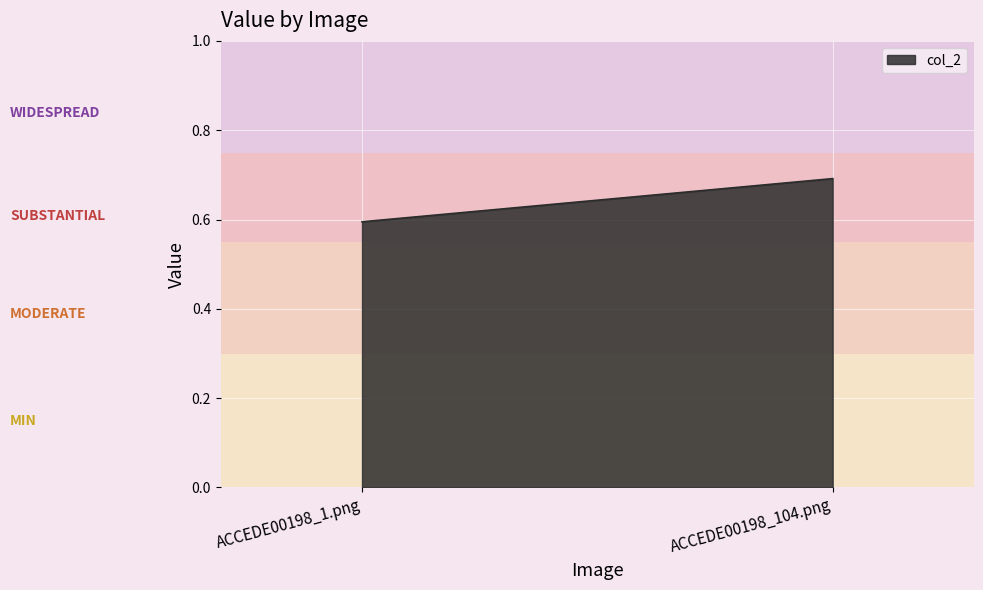

What is the change in value from ACCEDE00198_1.png to ACCEDE00198_104.png?

+0.1